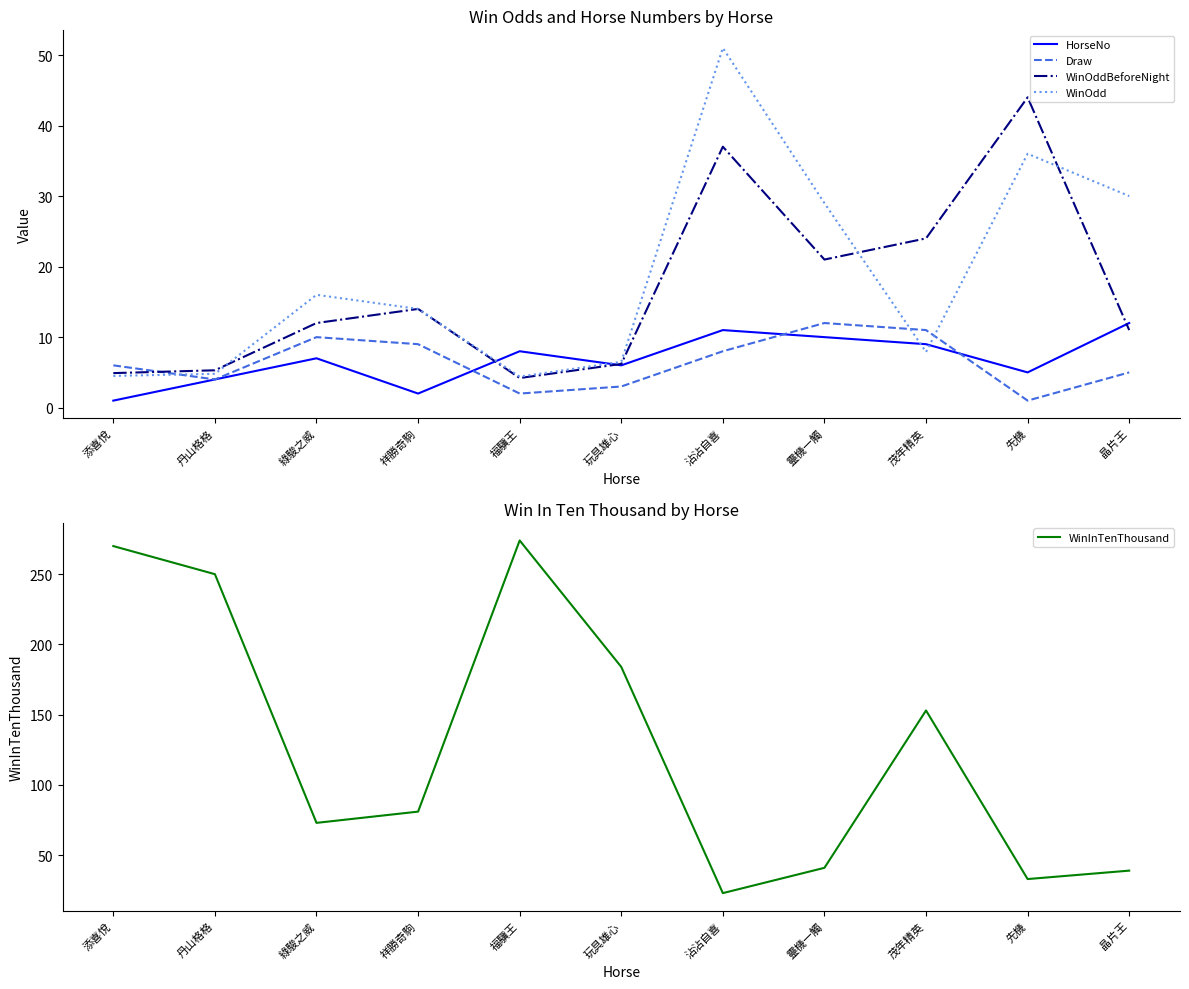

Is the value of WinOdd at 綠駿之威 greater than the value of WinInTenThousand at 先機?

No